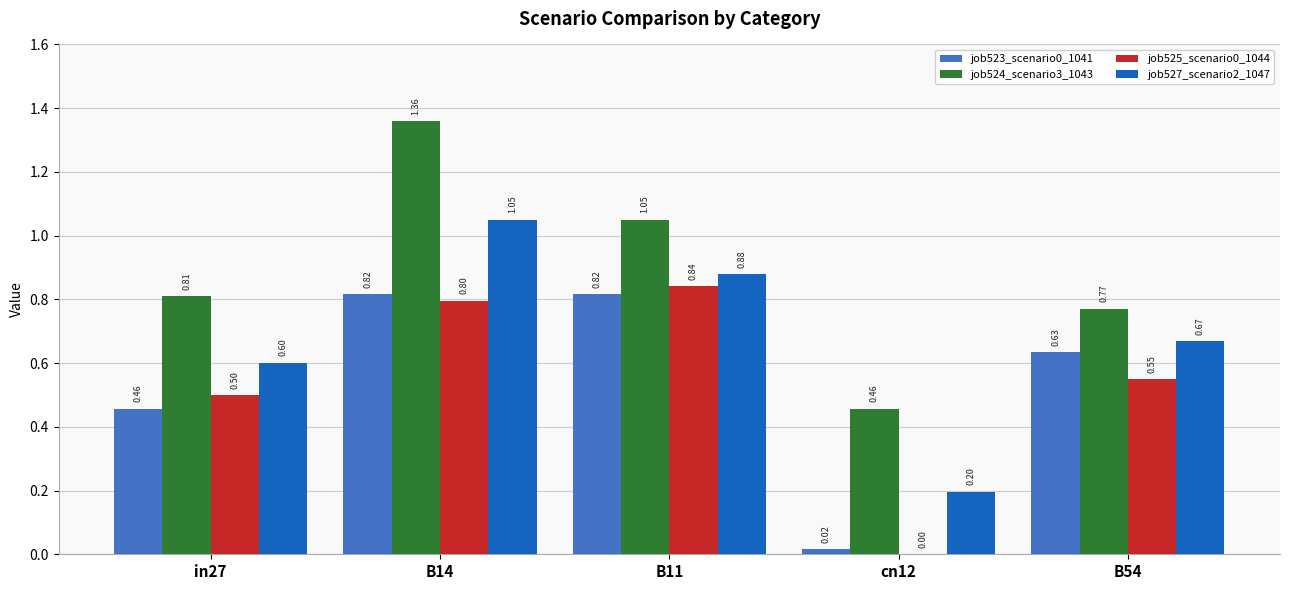

What is the sum of all job527_scenario2_1047 values?

3.4